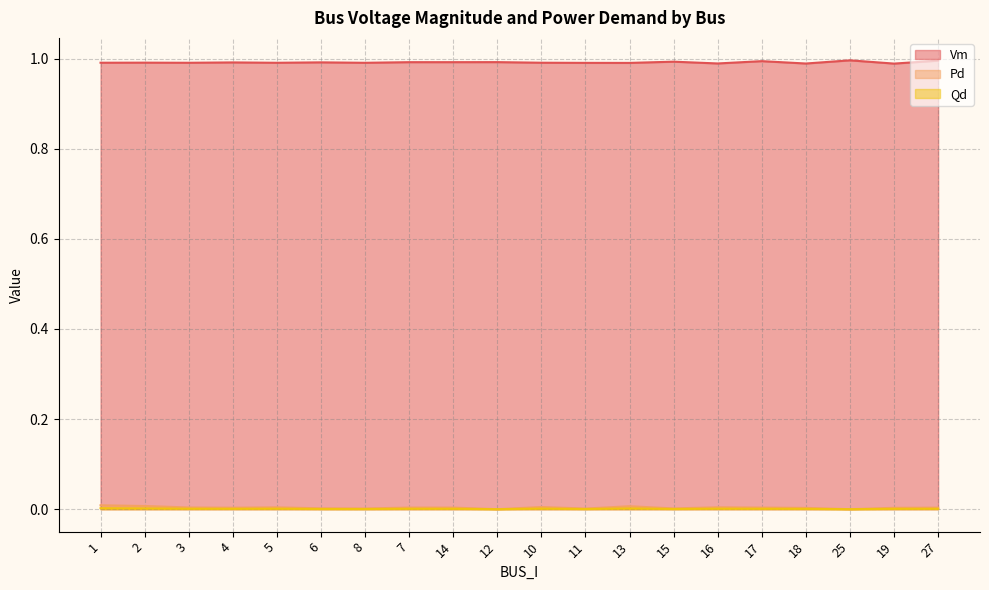

Reading left to right, list all the values displayed in this chart.

Vm: 1=1.0	2=1.0	3=1.0	4=1.0	5=1.0	6=1.0	8=1.0	7=1.0	14=1.0	12=1.0	10=1.0	11=1.0	13=1.0	15=1.0	16=1.0	17=1.0	18=1.0	25=1.0	19=1.0	27=1.0
Pd: 1=0.0	2=0.0	3=0.0	4=0.0	5=0.0	6=0.0	8=0.0	7=0.0	14=0.0	12=0.0	10=0.0	11=0.0	13=0.0	15=0.0	16=0.0	17=0.0	18=0.0	25=0.0	19=0.0	27=0.0
Qd: 1=0.0	2=0.0	3=0.0	4=0.0	5=0.0	6=0.0	8=0.0	7=0.0	14=0.0	12=0.0	10=0.0	11=0.0	13=0.0	15=0.0	16=0.0	17=0.0	18=0.0	25=0.0	19=0.0	27=0.0